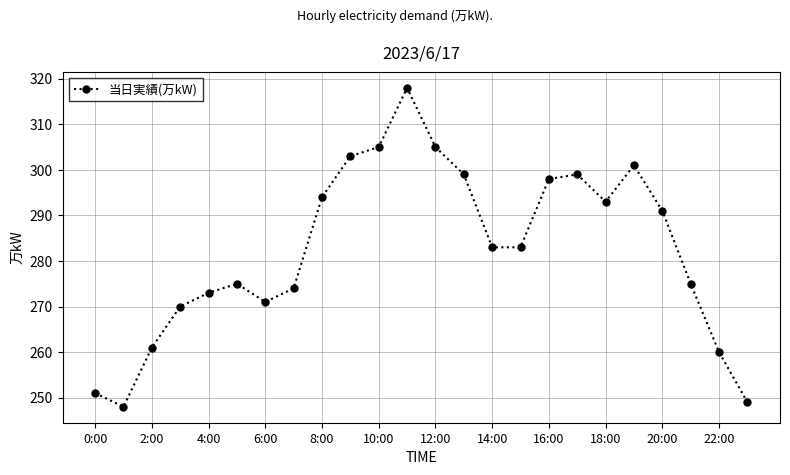

What is the difference between the second highest and minimum values?

57